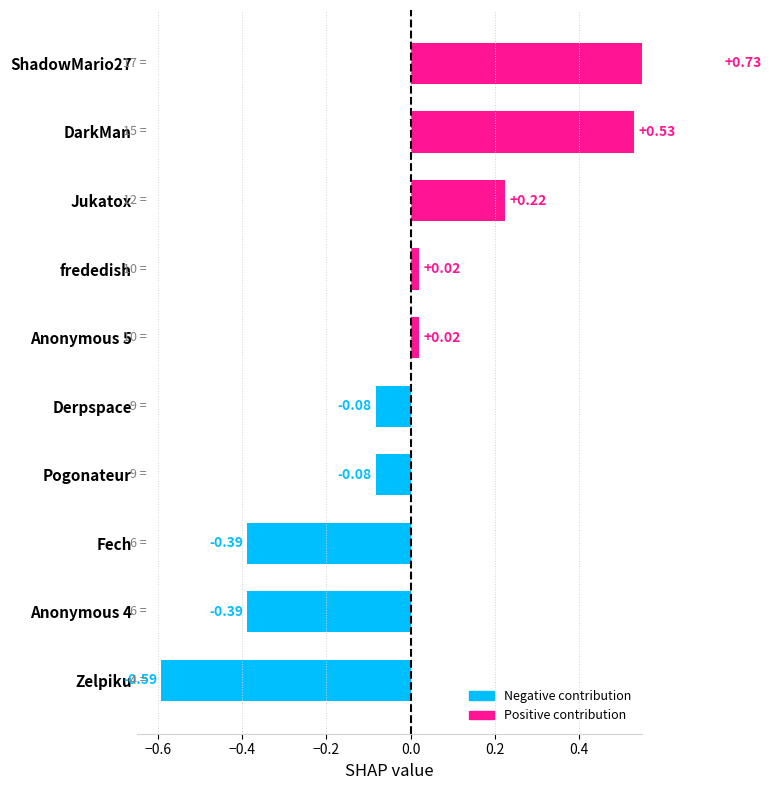

What is the sum of the values at Pogonateur and Zelpiku?

-0.7